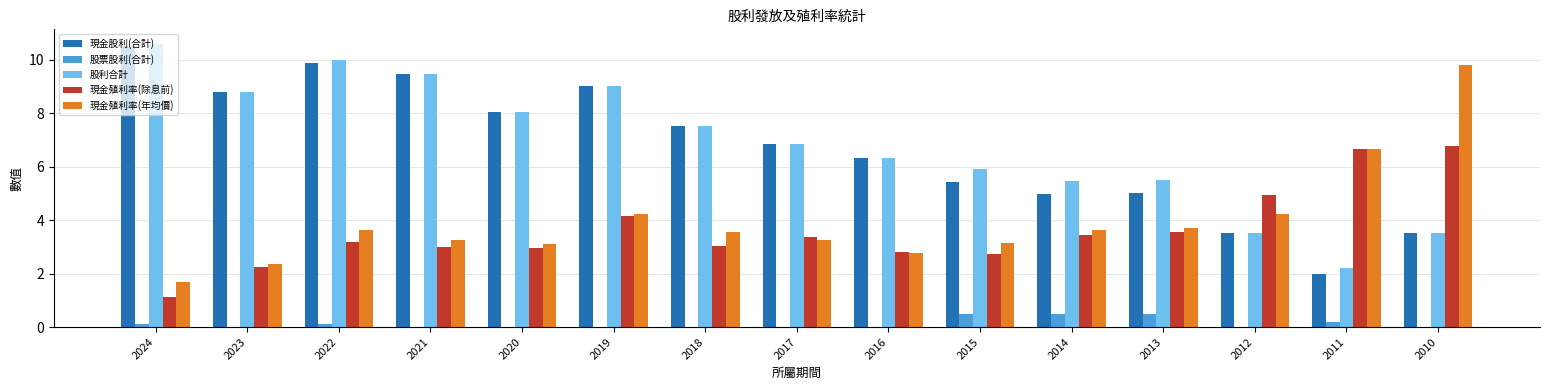

The value of 股利合計 at 2013 is 5.5. True or false?

True